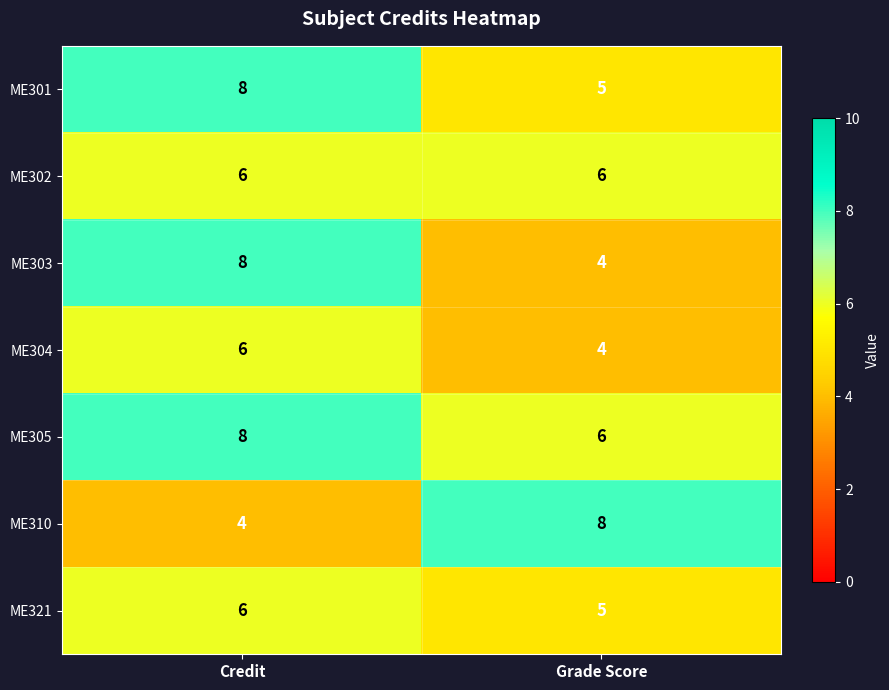

What is the lowest value of the ME302 series?

6